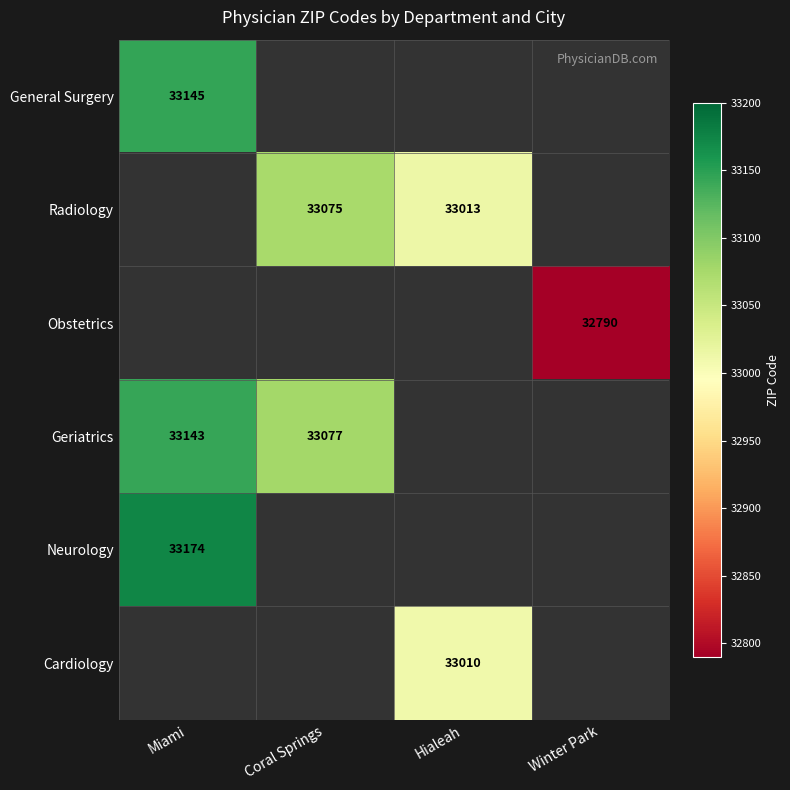

What is the difference between the highest and lowest values at Miami?

31.0